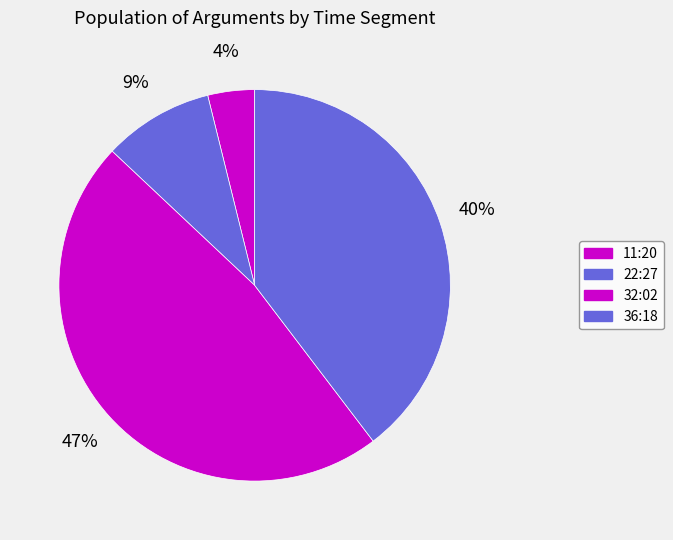

How many slices are in this pie chart?

4